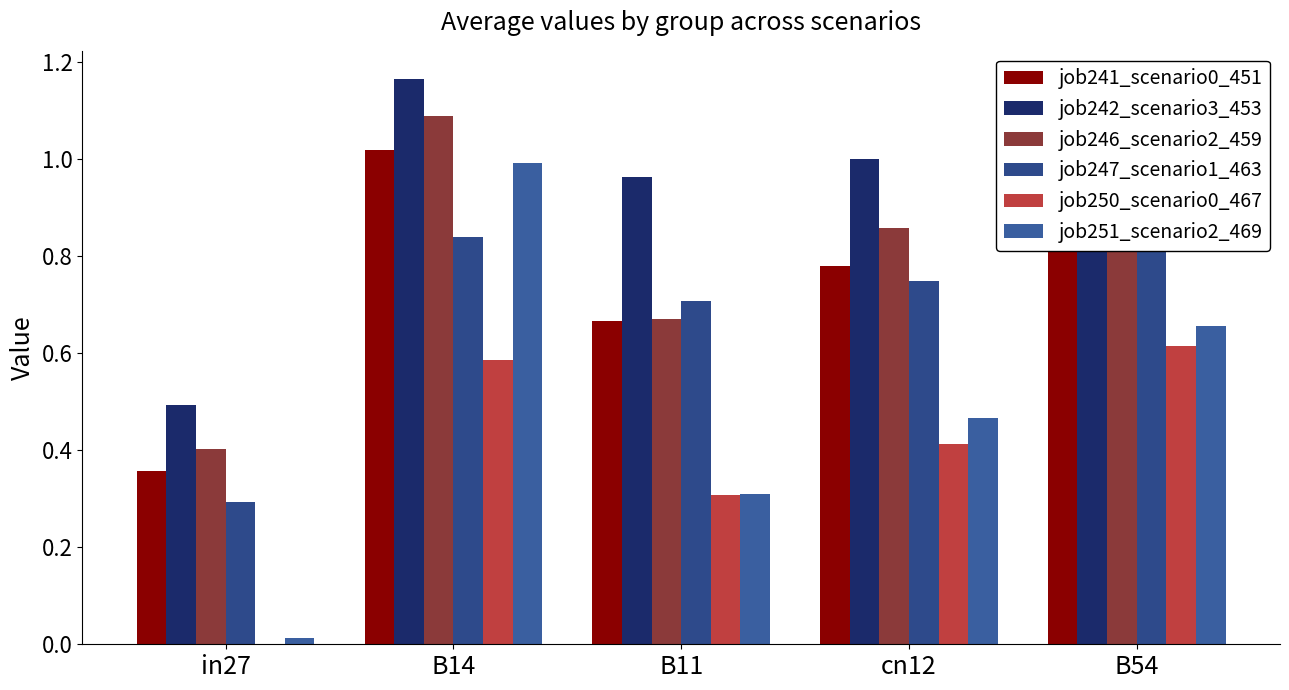

What is the sum of the job241_scenario0_451 values at cn12 and in27?

1.1